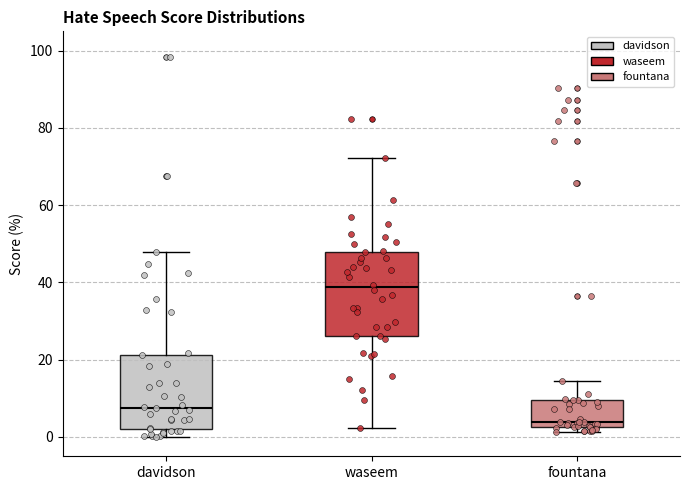

Reading left to right, transcribe this box plot: for each box, give where its median line is, the range the box spans, and where its two whiskers end, as read against the y-axis. The values are not printed on the chart, so give them approximately, as read against the axis.

davidson: median 8, box 2 to 22, whiskers 0 to 48
waseem: median 38, box 26 to 48, whiskers 2 to 72
fountana: median 4, box 2 to 10, whiskers 2 (just below the box's lower edge) to 14